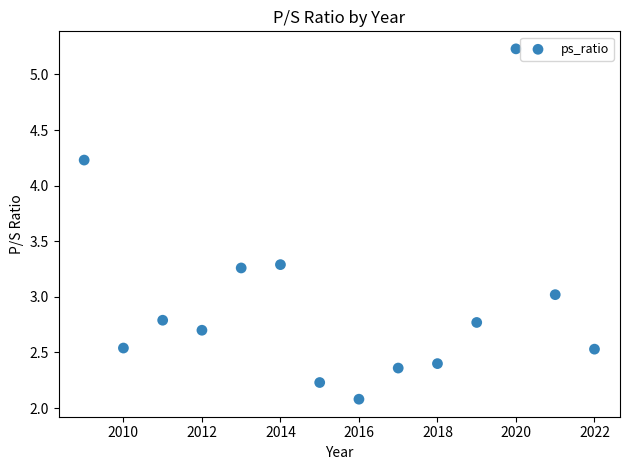

What is the range of X values (max minus min)?

13.0